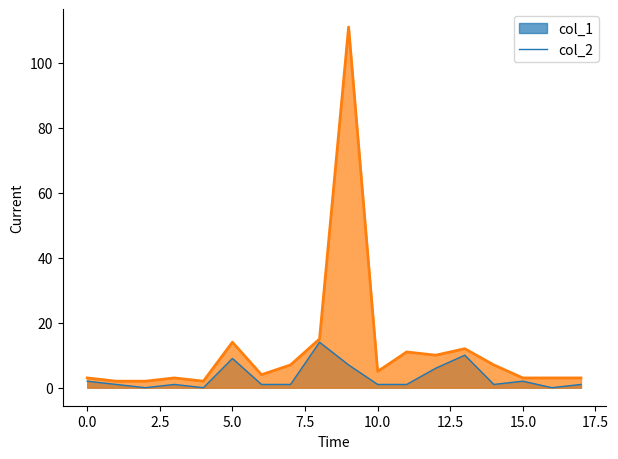

True or false: col_1 and col_2 cross at least once.

False